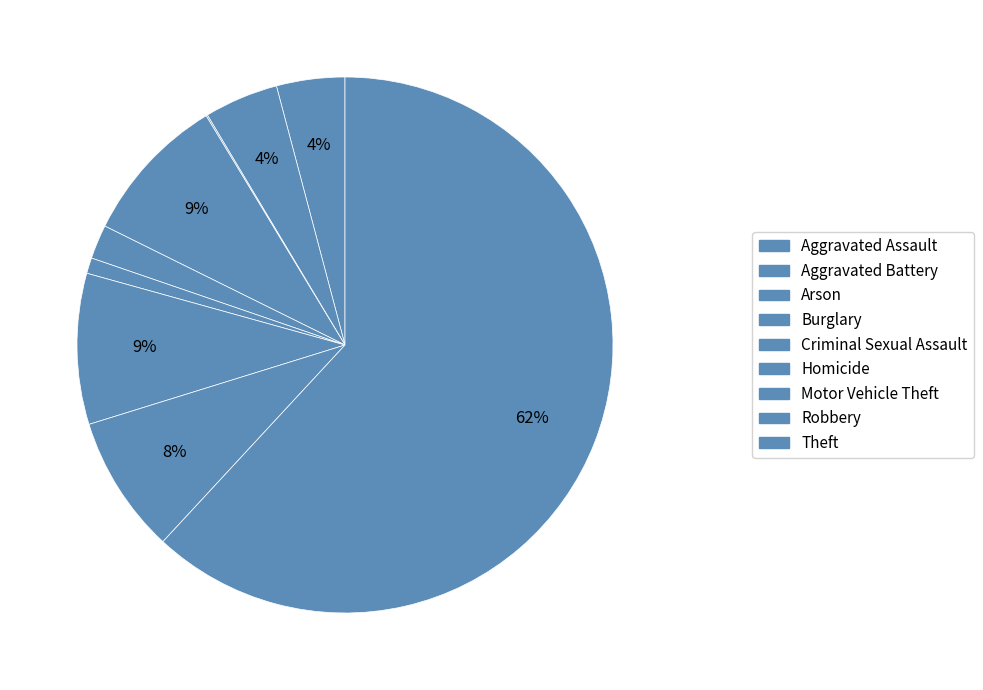

Does Burglary represent more than half of the total?

No